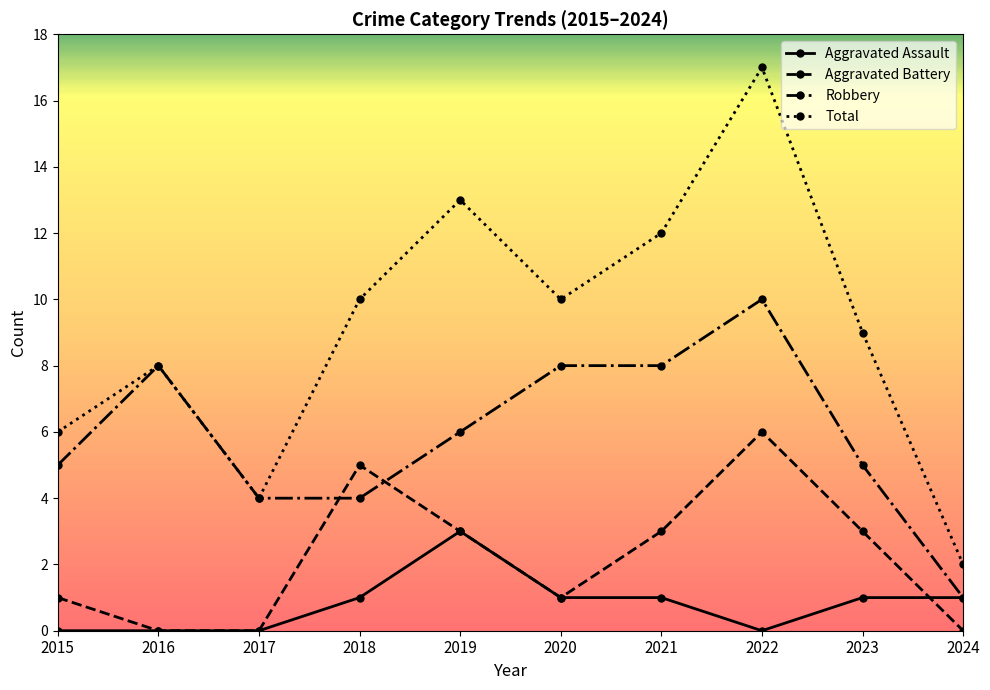

In Aggravated Battery, how many points are higher than both neighbors (excluding endpoints)?

2